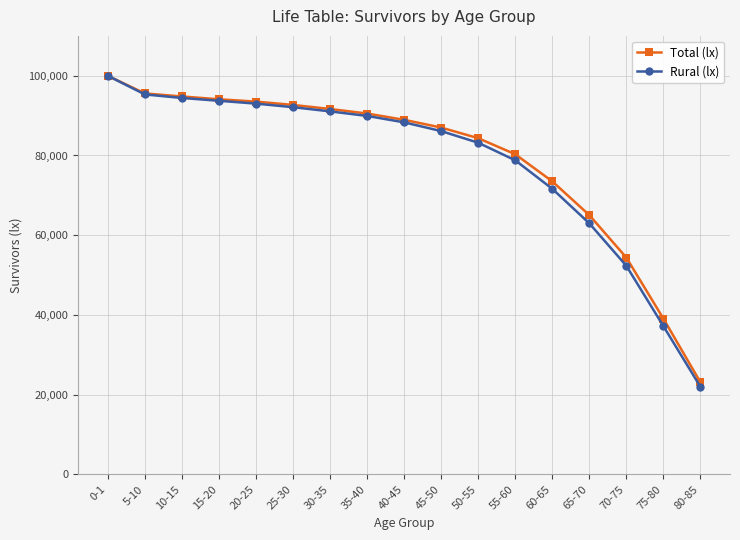

What is the lowest value of the Rural (lx) series?

21998